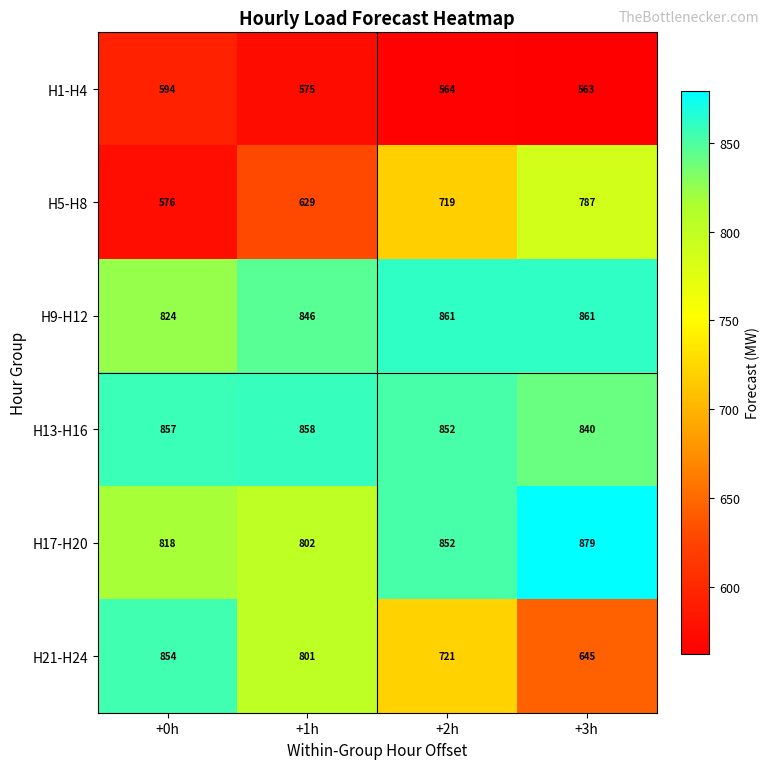

How many values in the H5-H8 series are below 719?

2